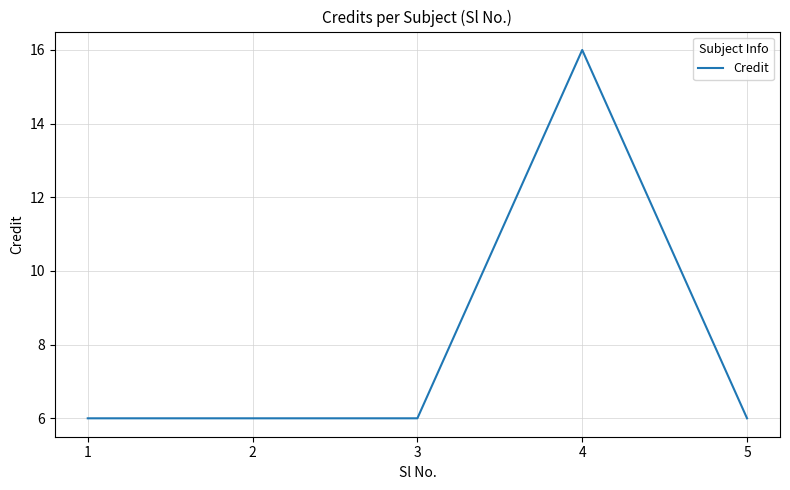

Reading left to right, transcribe all the data shown in this chart.

6	6	6	16	6